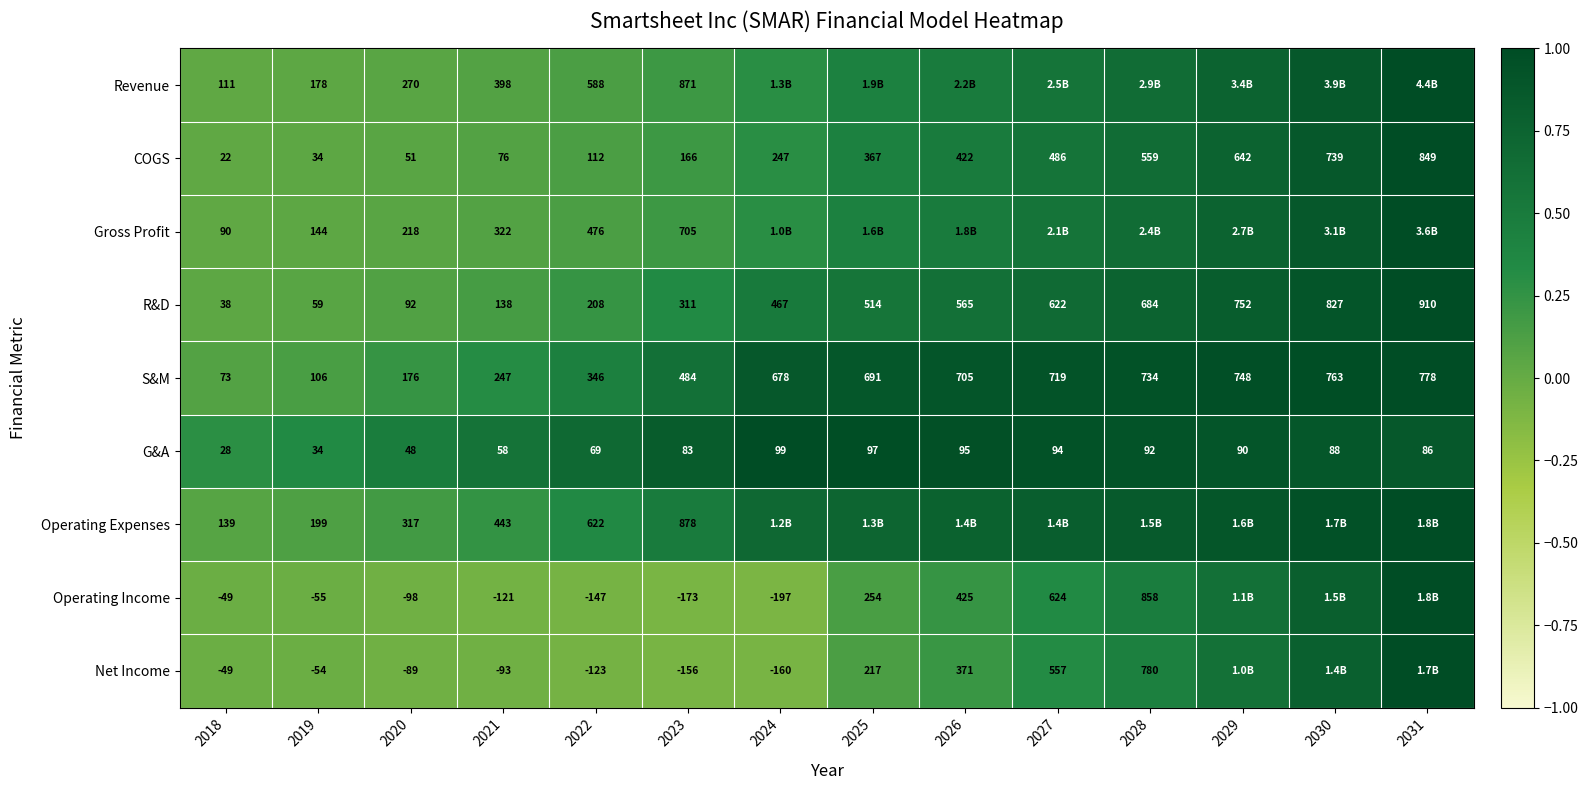

Between 2019 and 2020, which series saw the biggest shift?

Operating Expenses